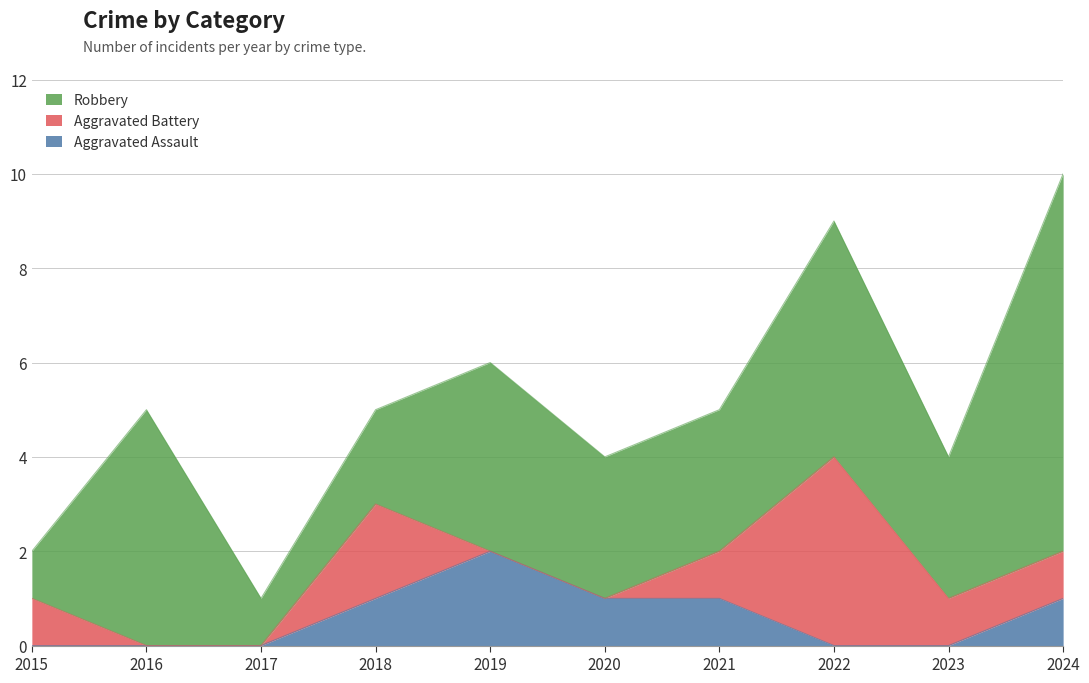

How many interior local valleys does the Robbery series have?

2